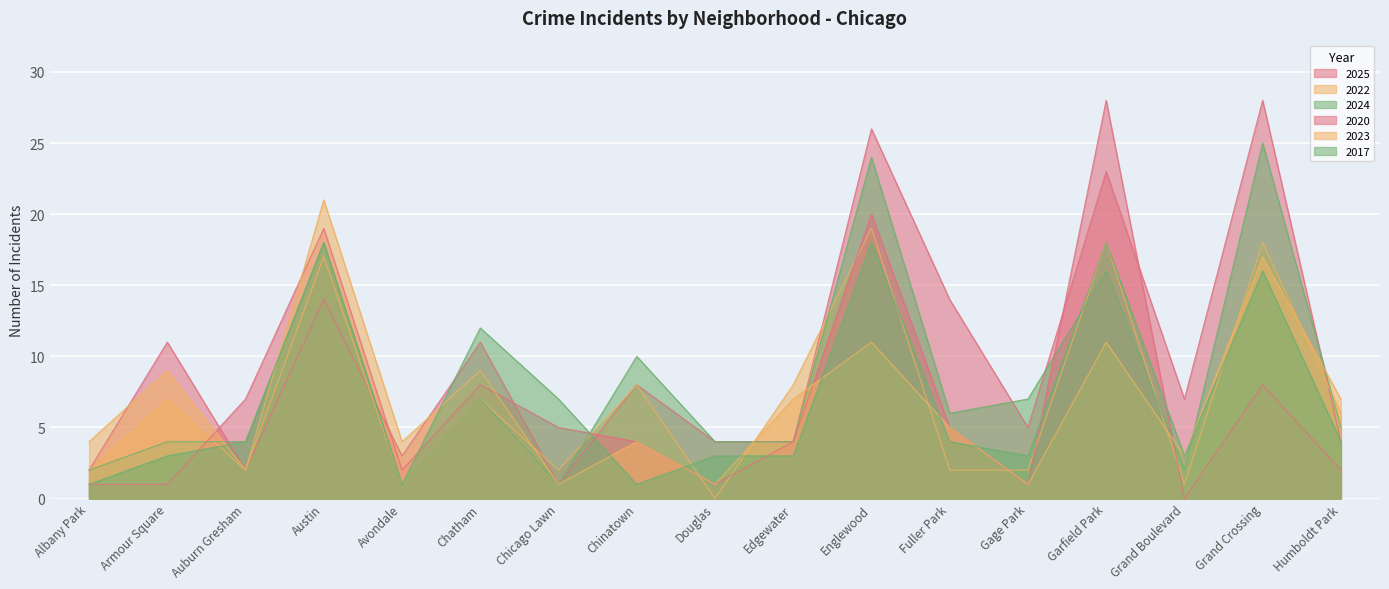

True or false: 2022 and 2024 intersect in this chart.

True